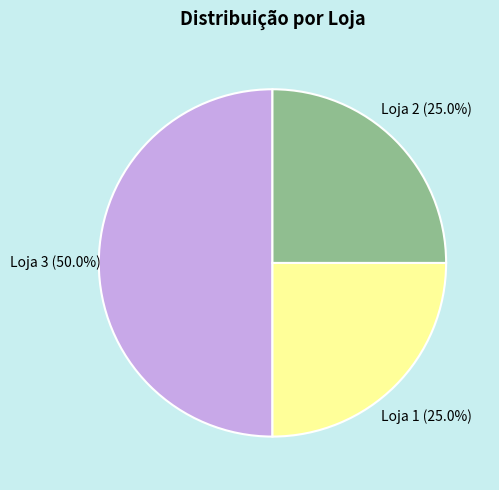

Does Loja 1 account for over 50% of the chart?

No